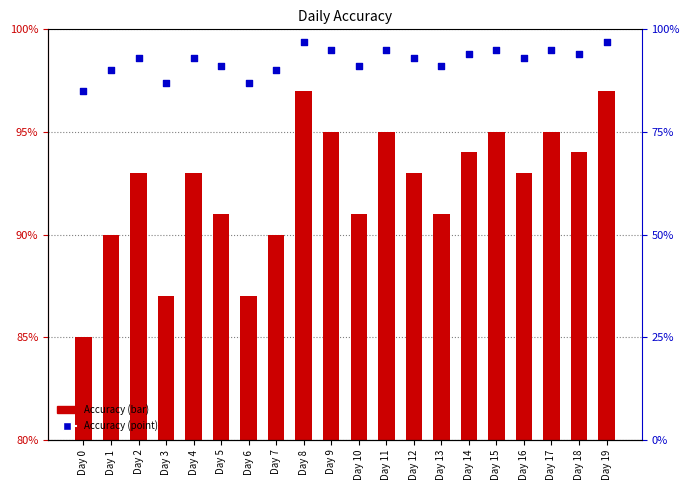

Which series contains the lowest Y value?

Accuracy